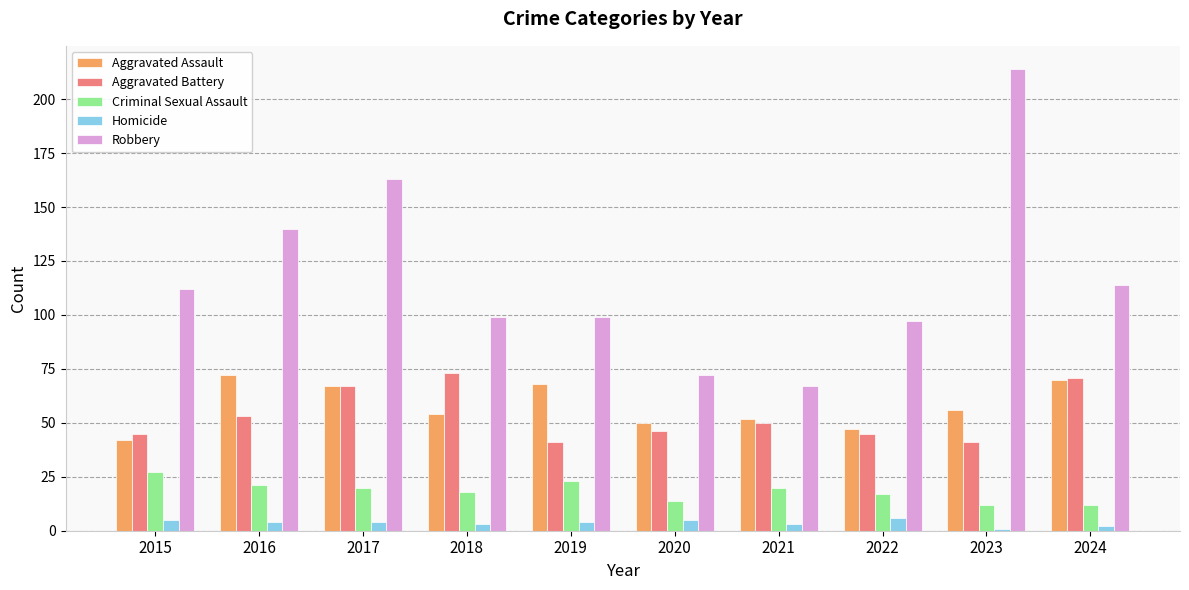

What is the spread (max minus min) of values at 2017?

159